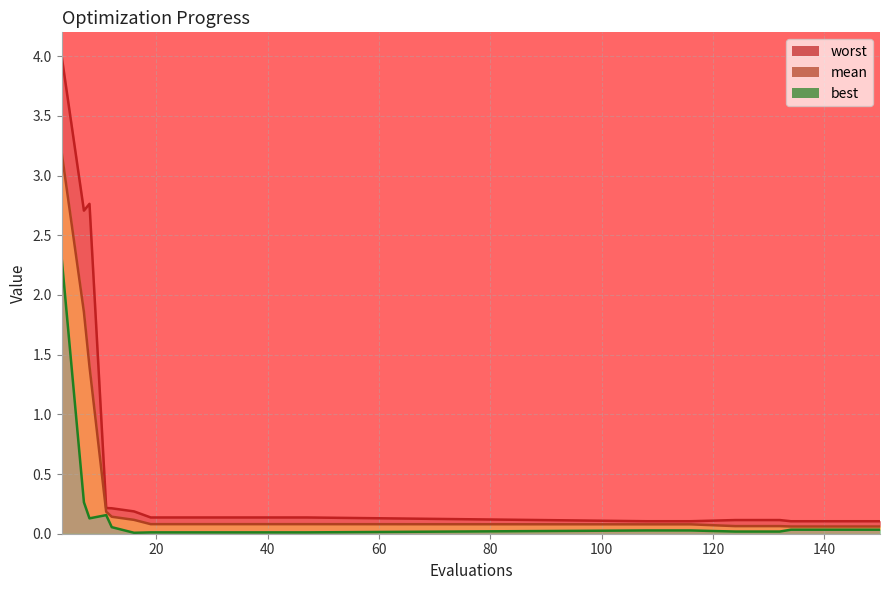

Where is the first local minimum for best?

8